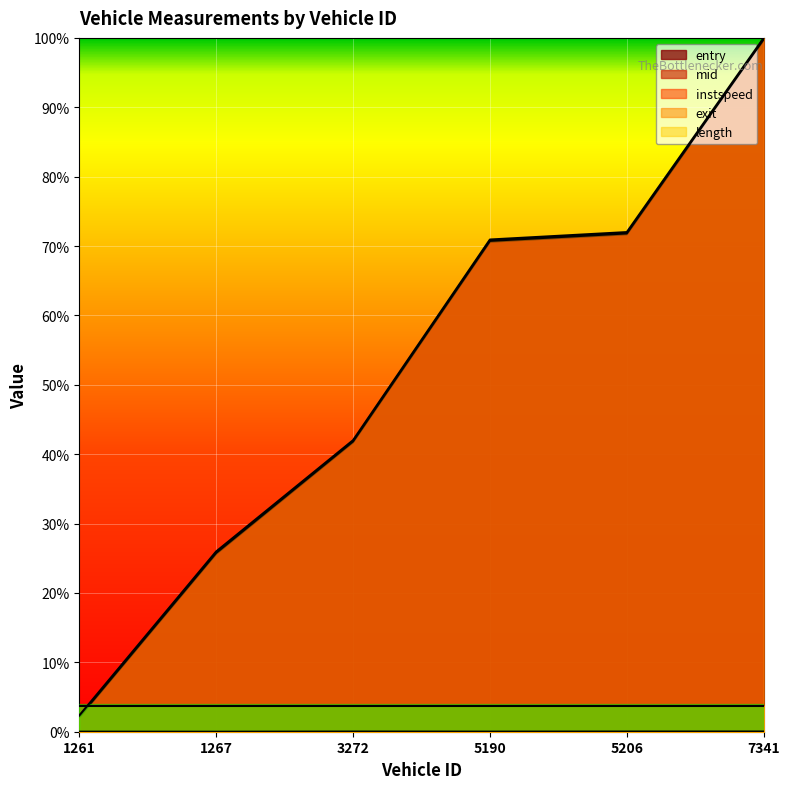

In instspeed, how many points are lower than both neighbors (excluding endpoints)?

2